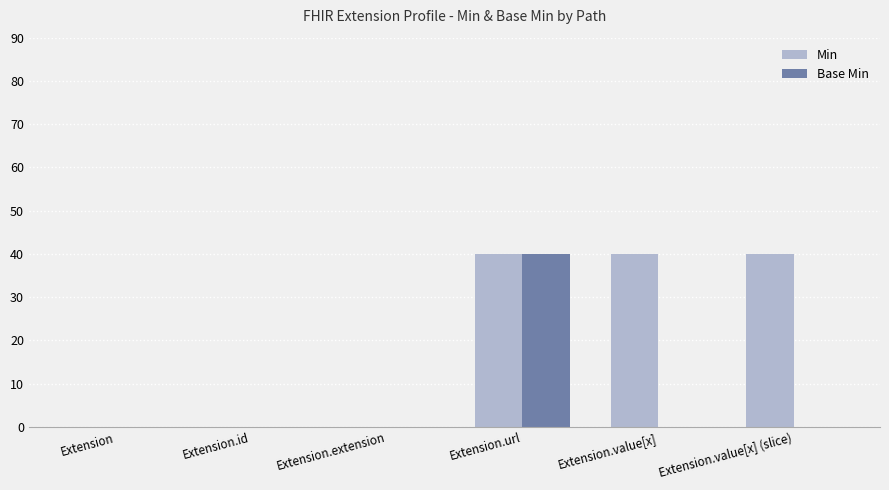

At which category is the sum across all series the highest?

Extension.url